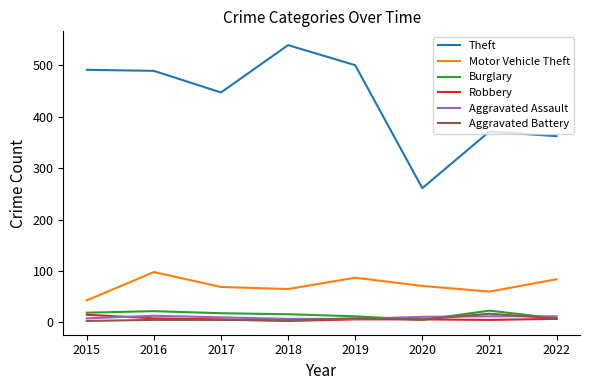

At which label does Aggravated Assault first exceed 11?

2016